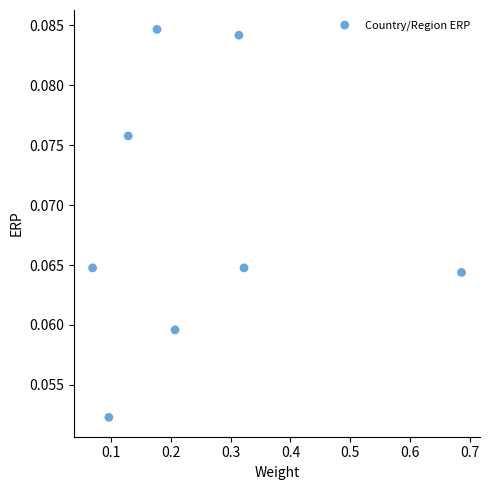

What is the range of X values (max minus min)?

0.6